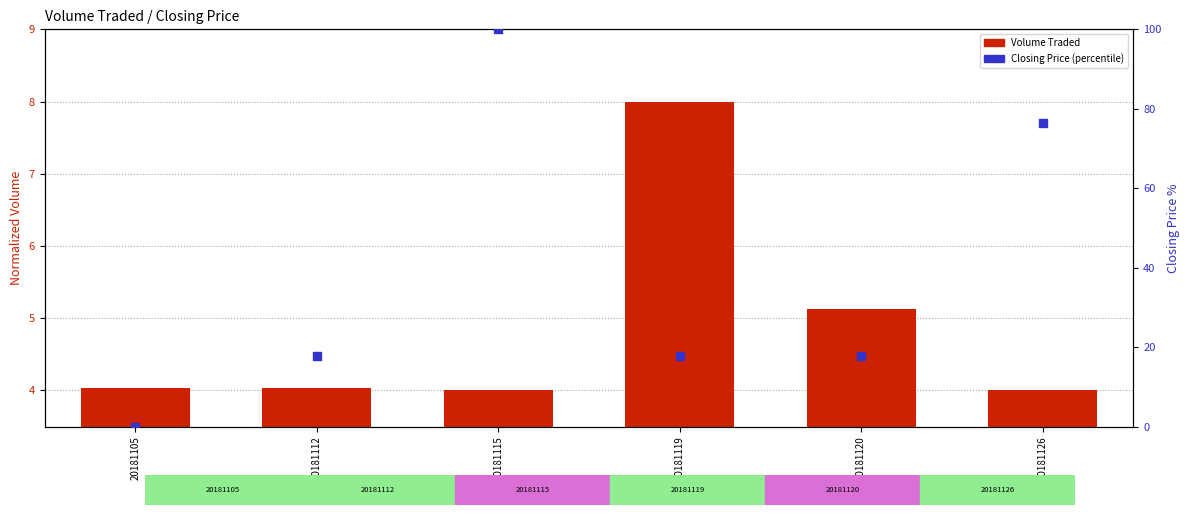

Is the value of Closing Price (percentile) at 20181112 greater than the value of Volume Traded (normalized) at 20181115?

Yes